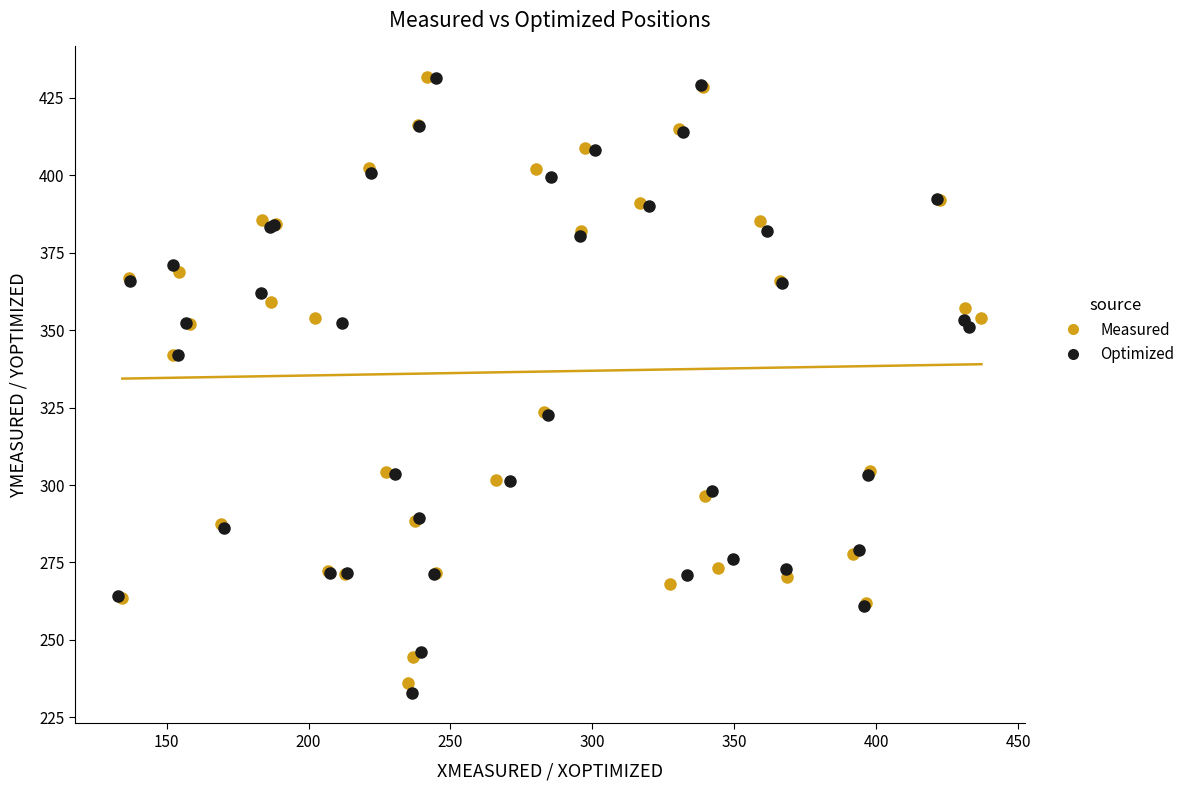

What are all the series names shown in the legend?

Measured, Optimized